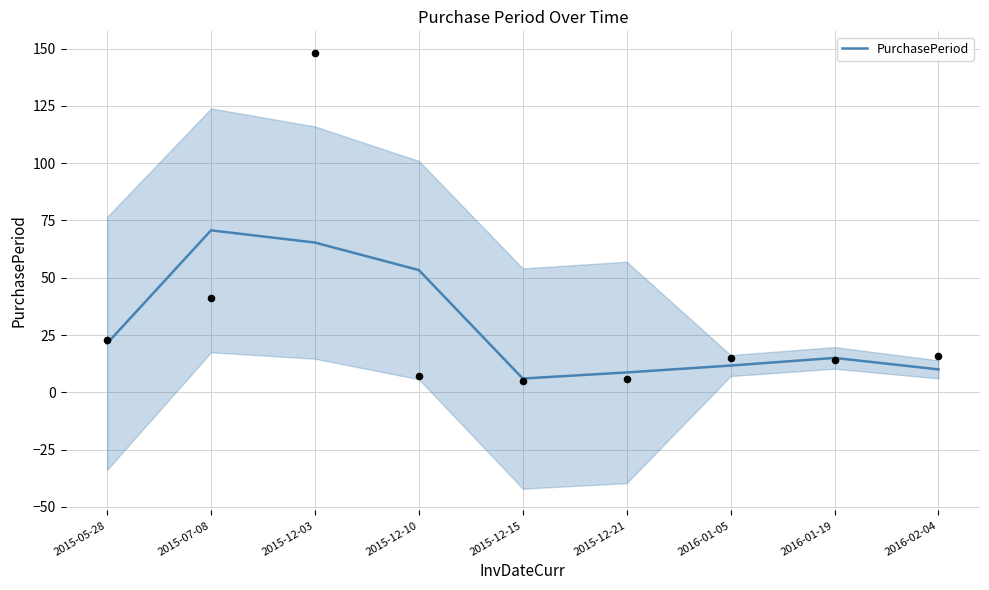

Approximately how many times larger is the value at 2016-01-05 compared to 2015-12-21?

1.3